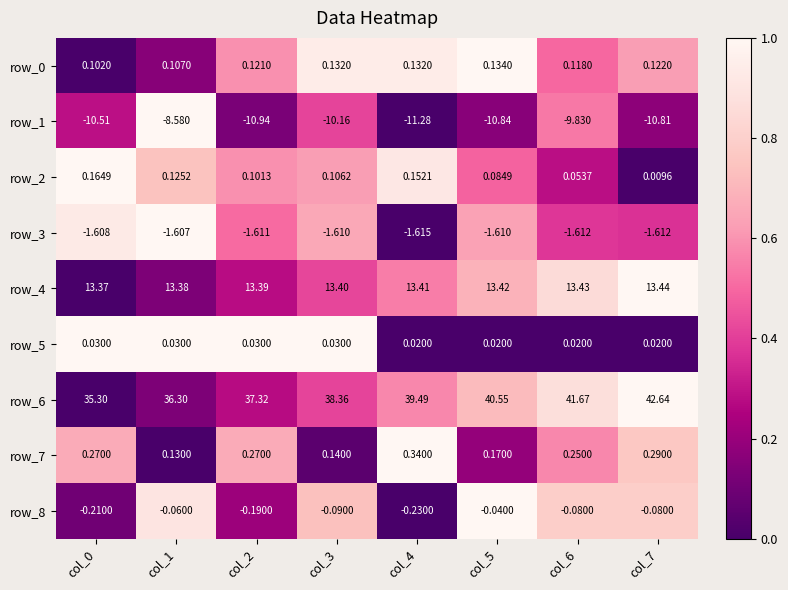

Is the value of row_4 at col_7 greater than the value of row_1 at col_4?

Yes